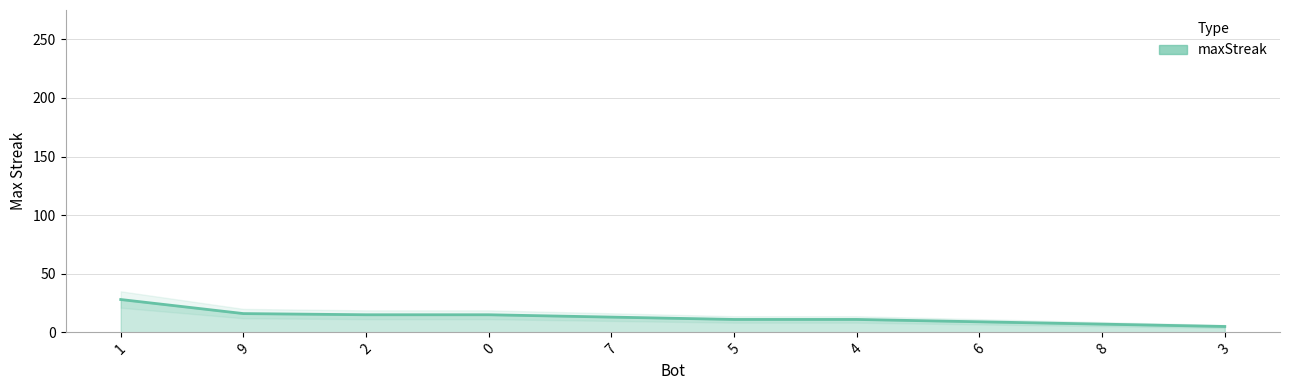

What is the value of the 2nd point from the left?

16